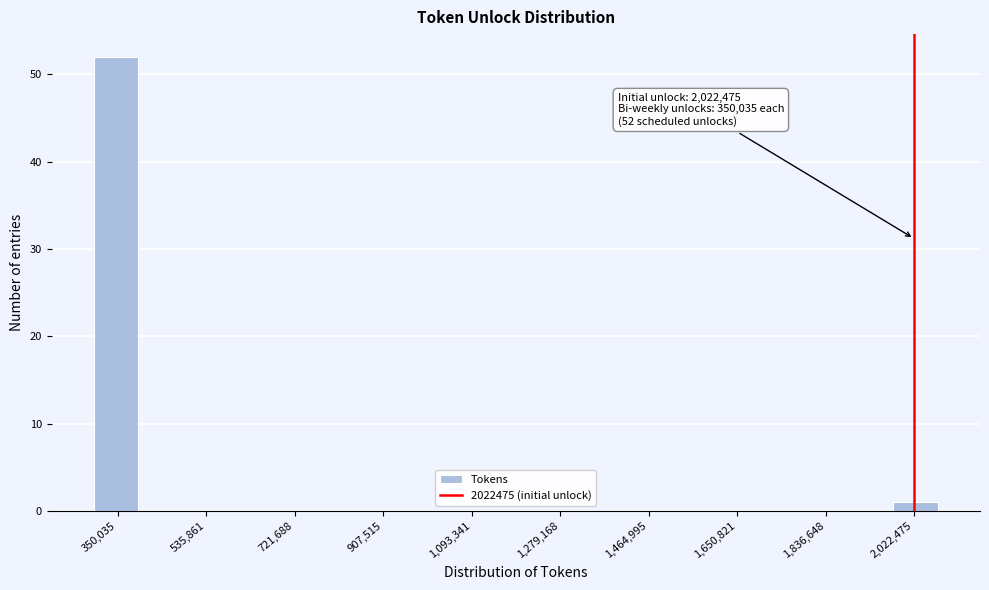

Over which range of the x-axis is the bar tallest?

300000 to 400000